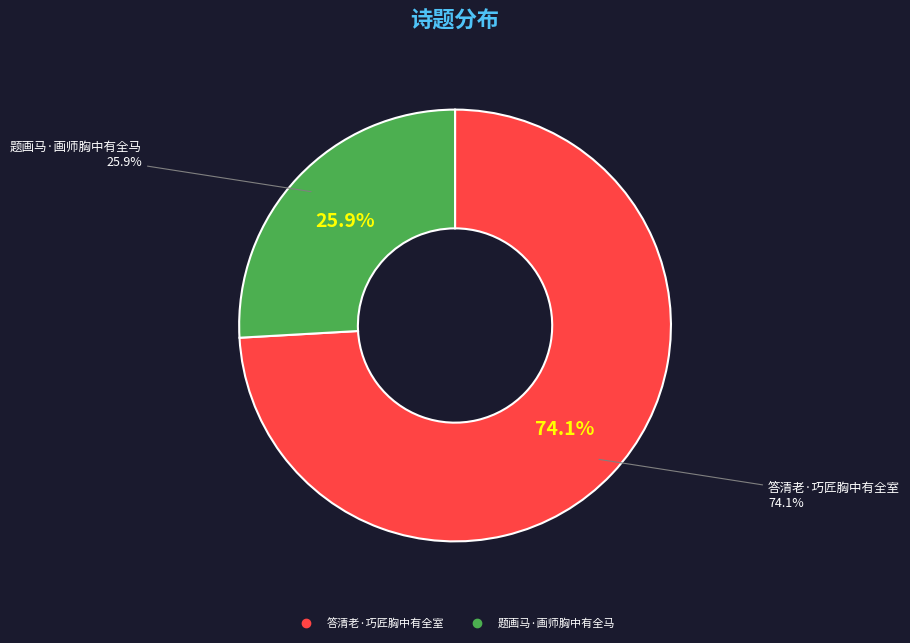

Is it true that 答清老·巧匠胸中有全室 is 65% of the pie?

False